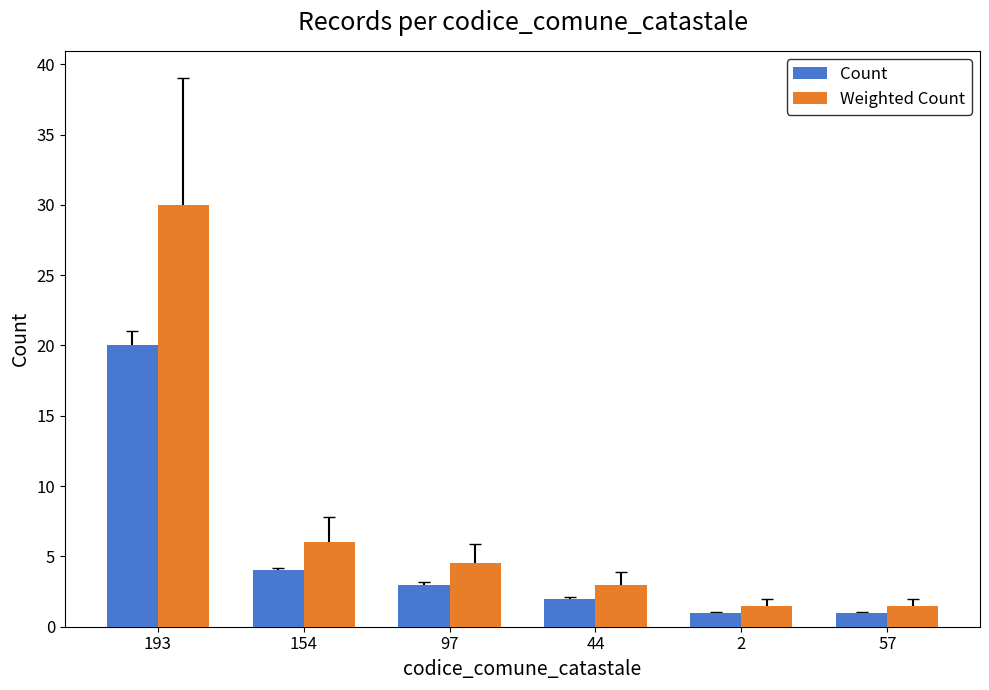

What is the minimum value for Weighted Count?

1.5